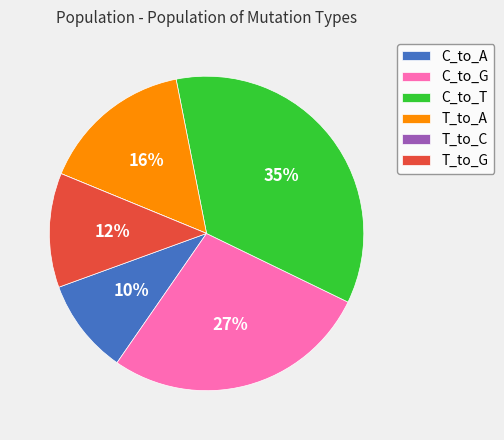

Between C_to_A and T_to_A, which is larger?

T_to_A